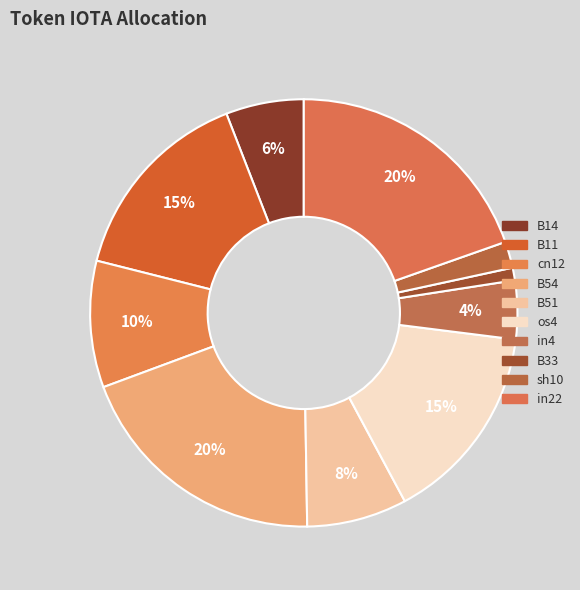

True or false: B11 accounts for 15% of the total.

True